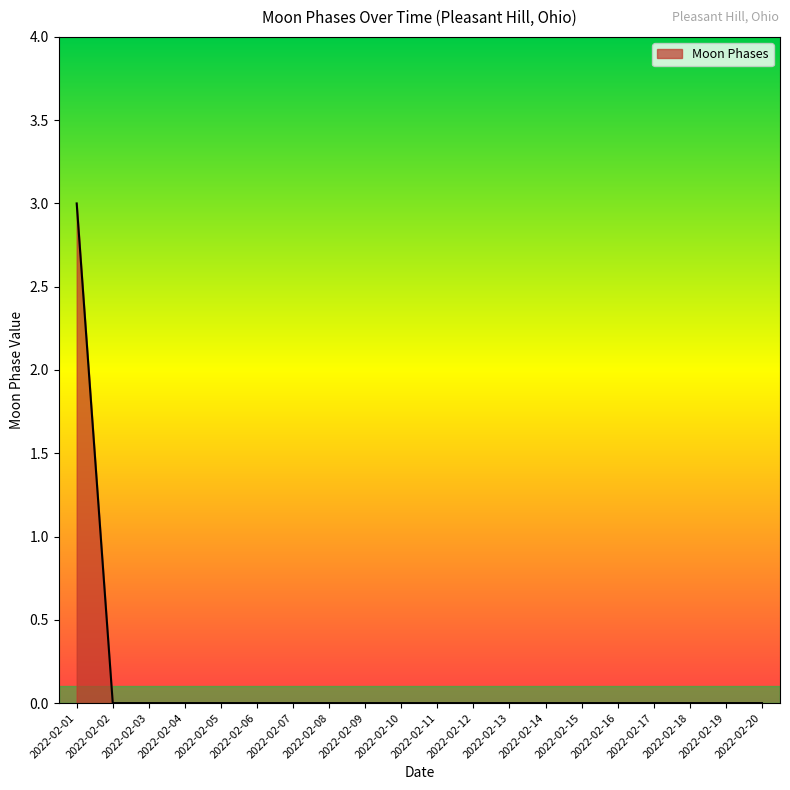

True or false: the data shows 0 at 2022-02-02.

True